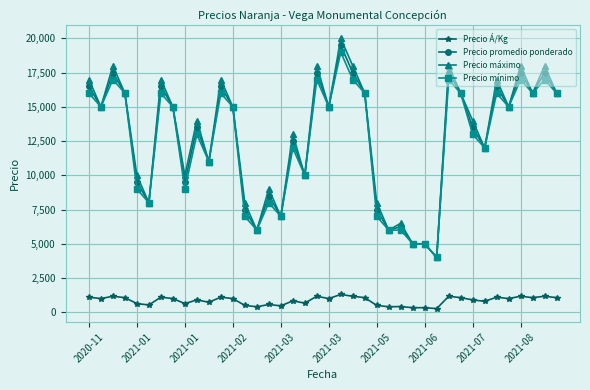

What is the minimum value shown in the chart?

267